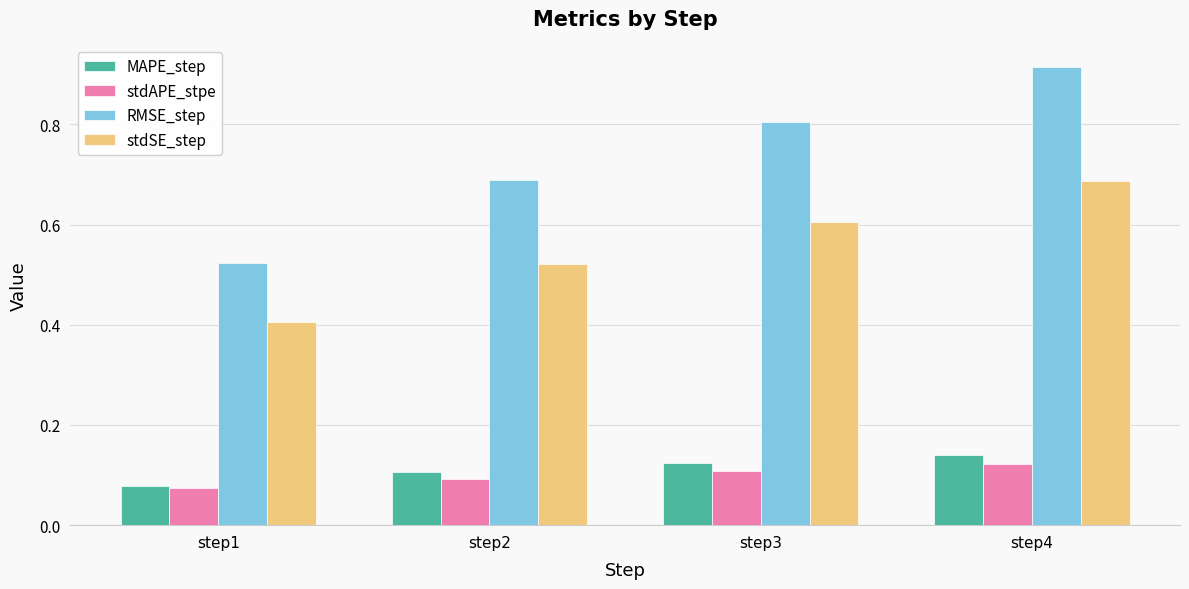

At which label does RMSE_step reach its peak?

step4